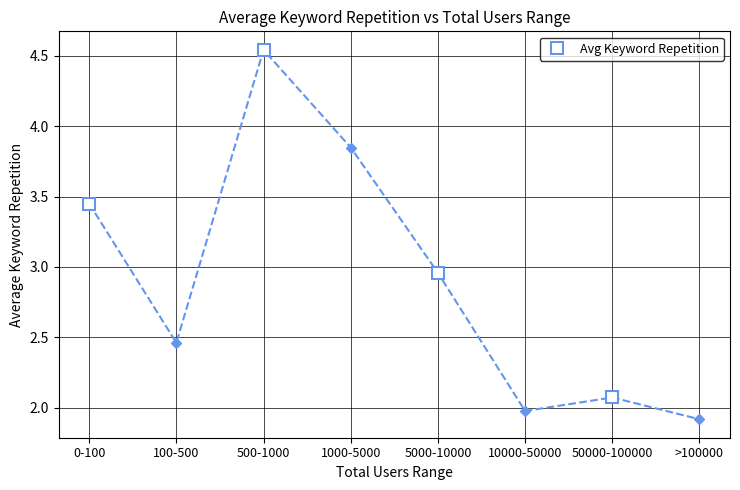

True or false: the data shows 4.9 at 0-100.

False